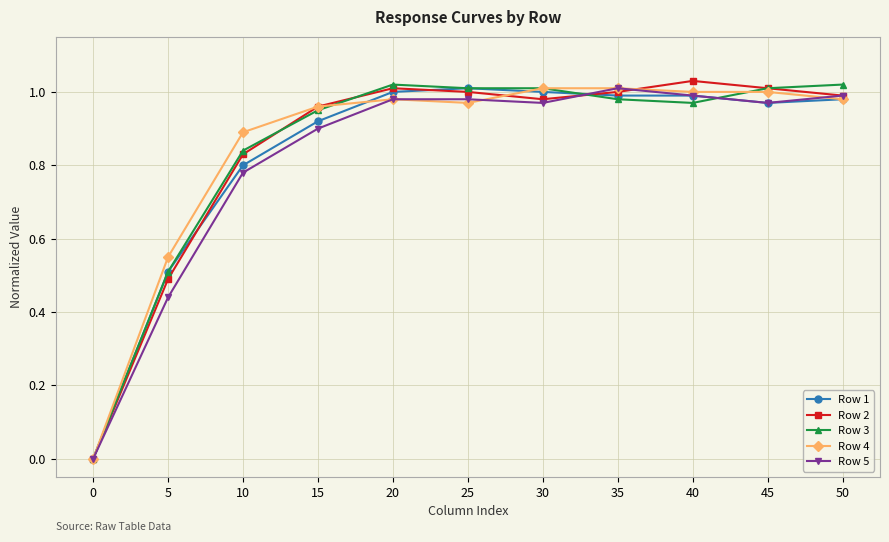

The Row 4 series shows 0.7 at 15. True or false?

False